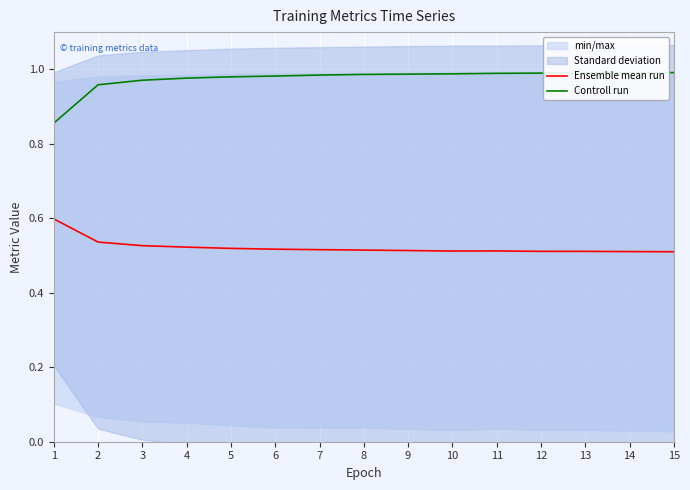

True or false: Controll run has a value of 1.7 at 7.

False